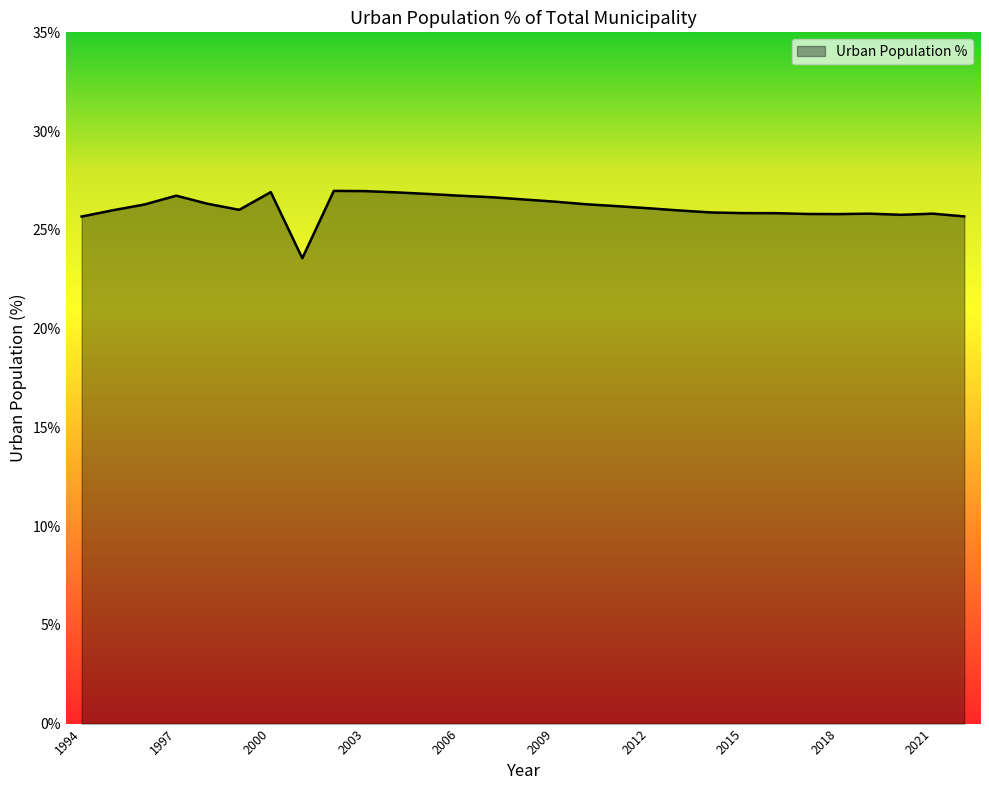

What is the difference between the second highest and second lowest values?

1.3